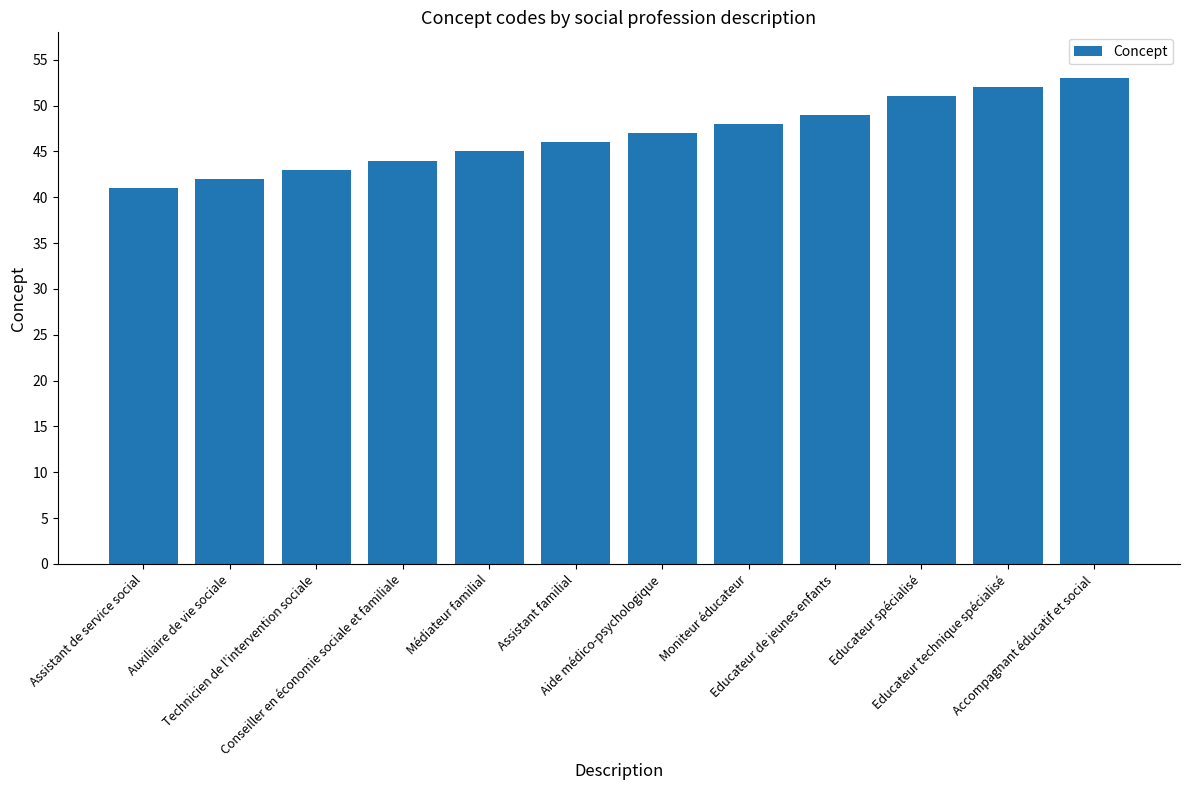

Reading left to right, extract all data points from this chart.

Assistant de service social=41	Auxiliaire de vie sociale=42	Technicien de l'intervention sociale=43	Conseiller en économie sociale et familiale=44	Médiateur familial=45	Assistant familial=46	Aide médico-psychologique=47	Moniteur éducateur=48	Educateur de jeunes enfants=49	Educateur spécialisé=51	Educateur technique spécialisé=52	Accompagnant éducatif et social=53